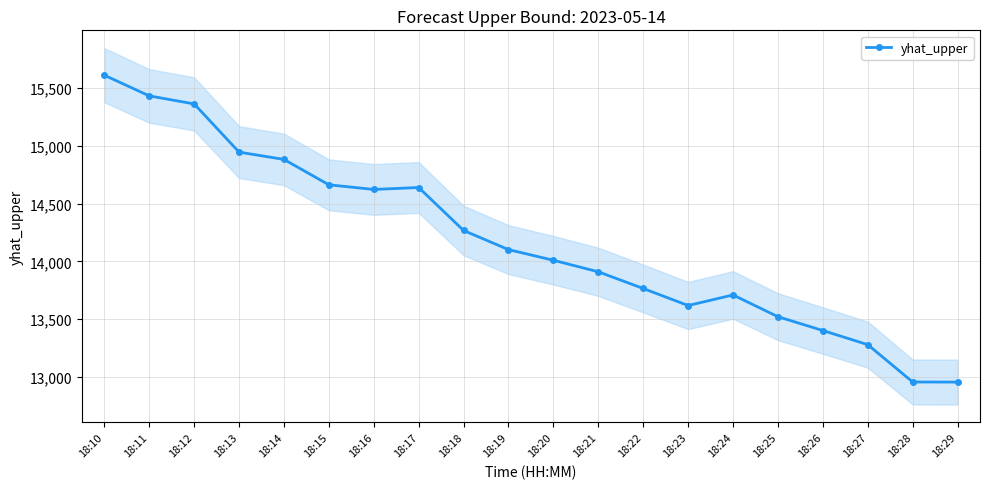

What is the ratio of the value at 18:17 to the value at 18:14?

1.0